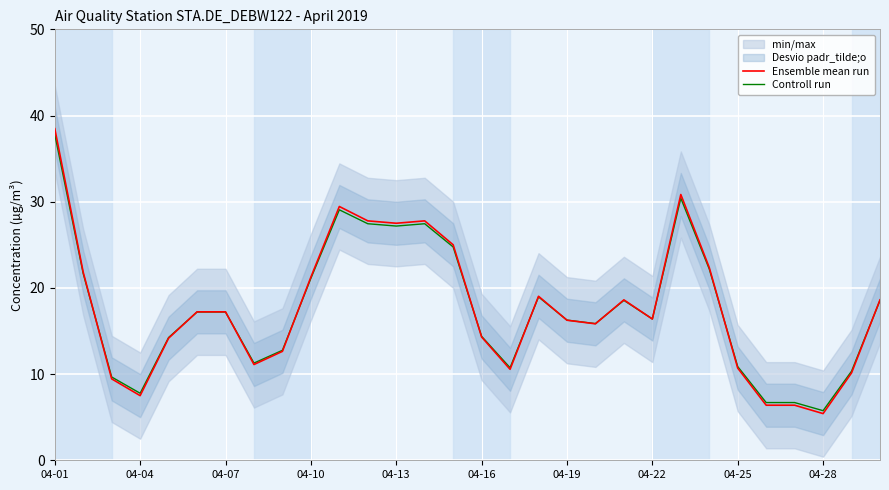

What is the value of the Controll run point at the 29th from the left?

10.3